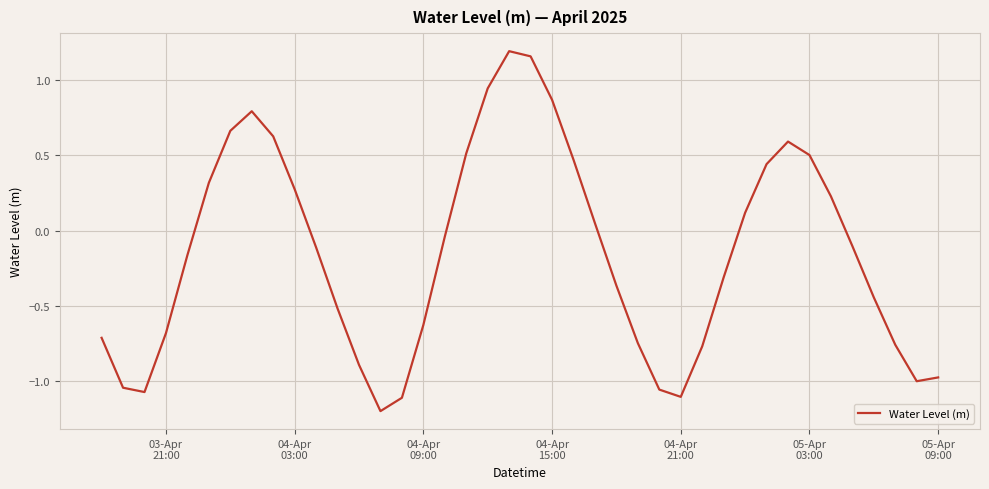

What is the minimum value shown in the chart?

-1.2